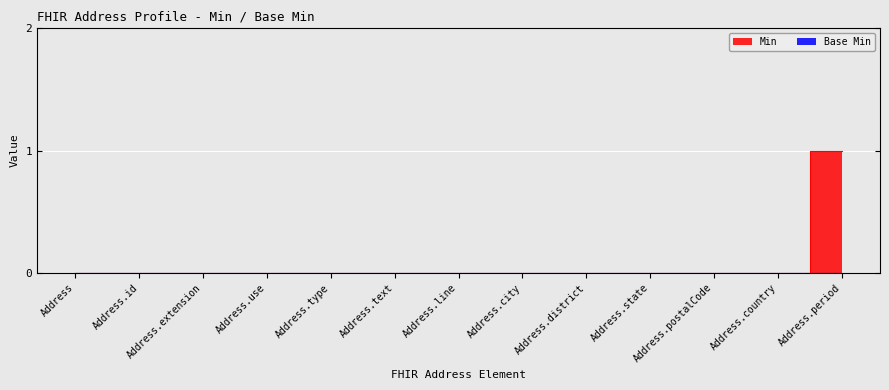

True or false: there are more than 1 points higher than both neighbors.

False